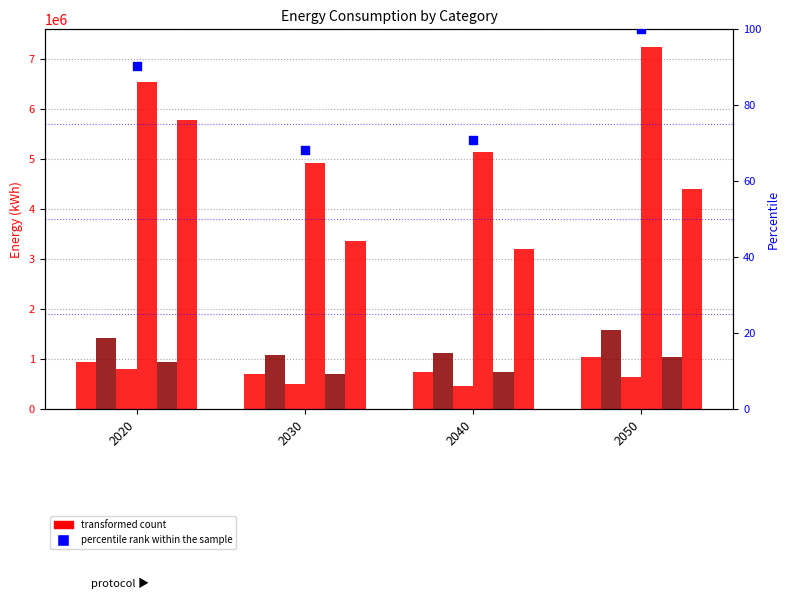

At how many categories does at least one series exceed 3878453?

4